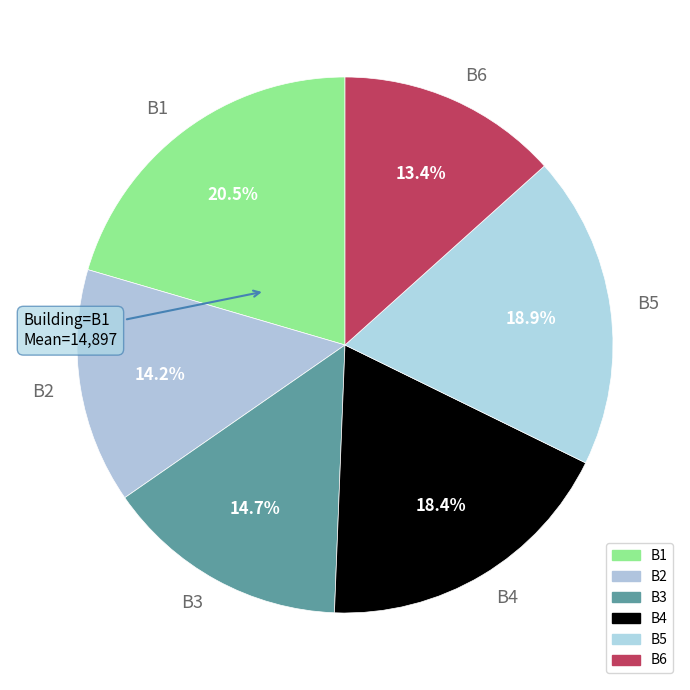

To the nearest percent, what portion does B4 represent?

18%